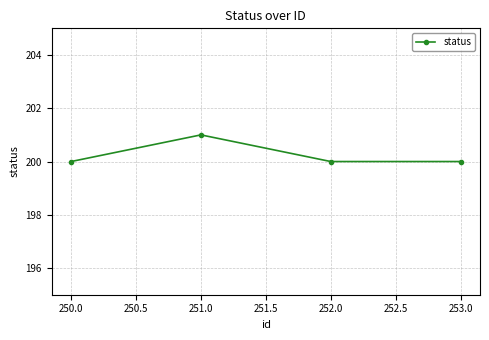

What is the difference between the maximum and second lowest values?

1